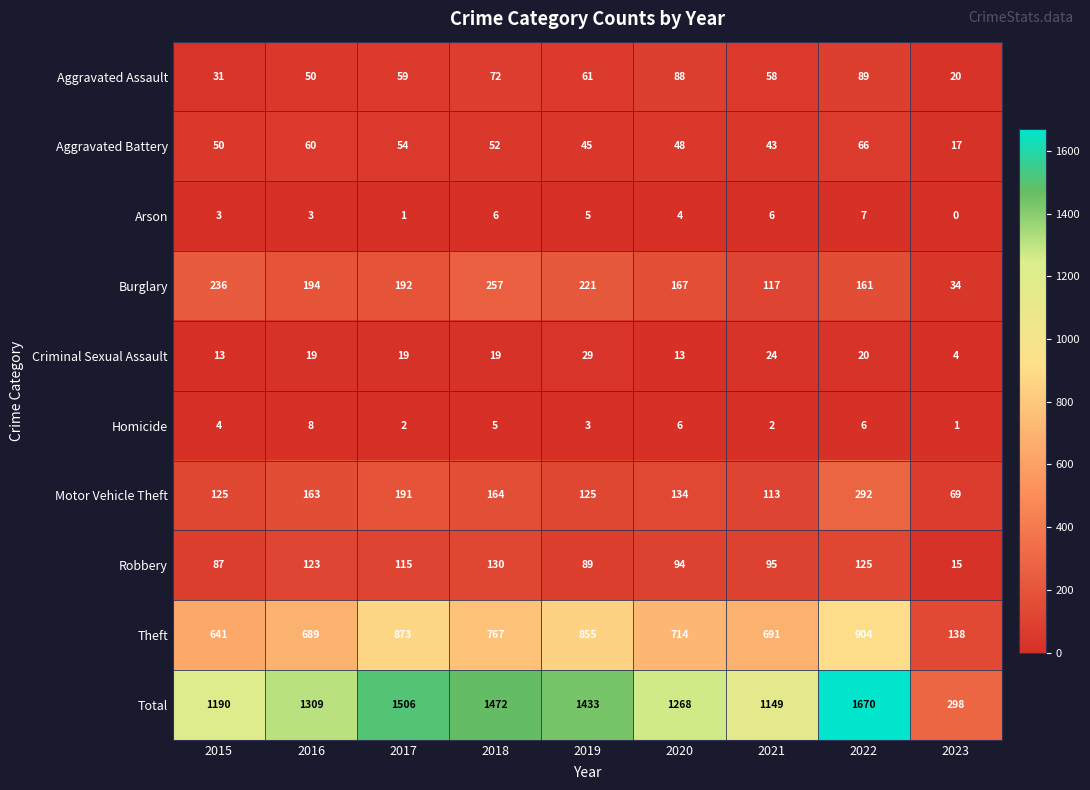

Which series has the largest total across all categories?

Total